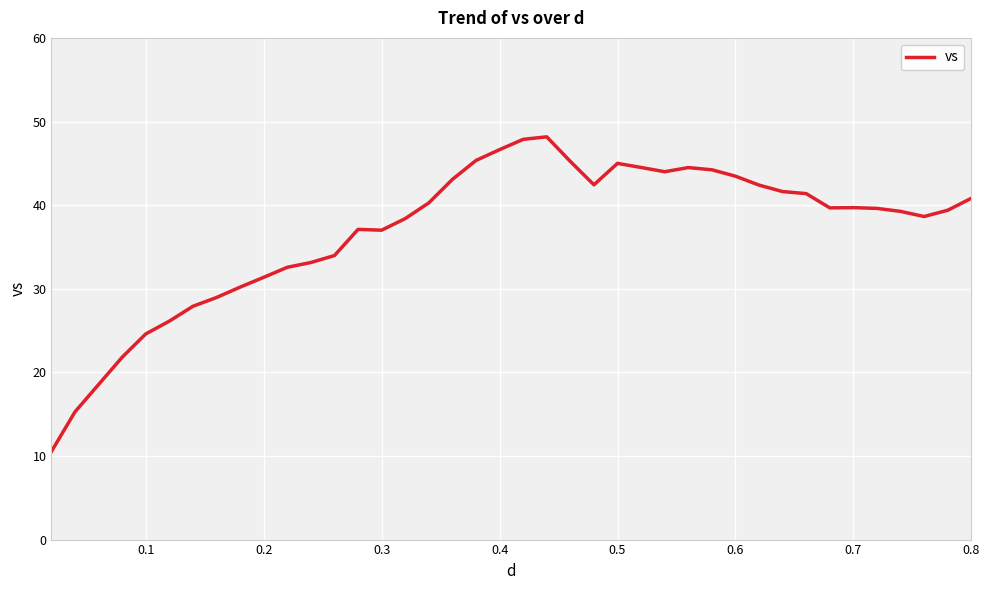

What is the greatest value displayed?

48.2